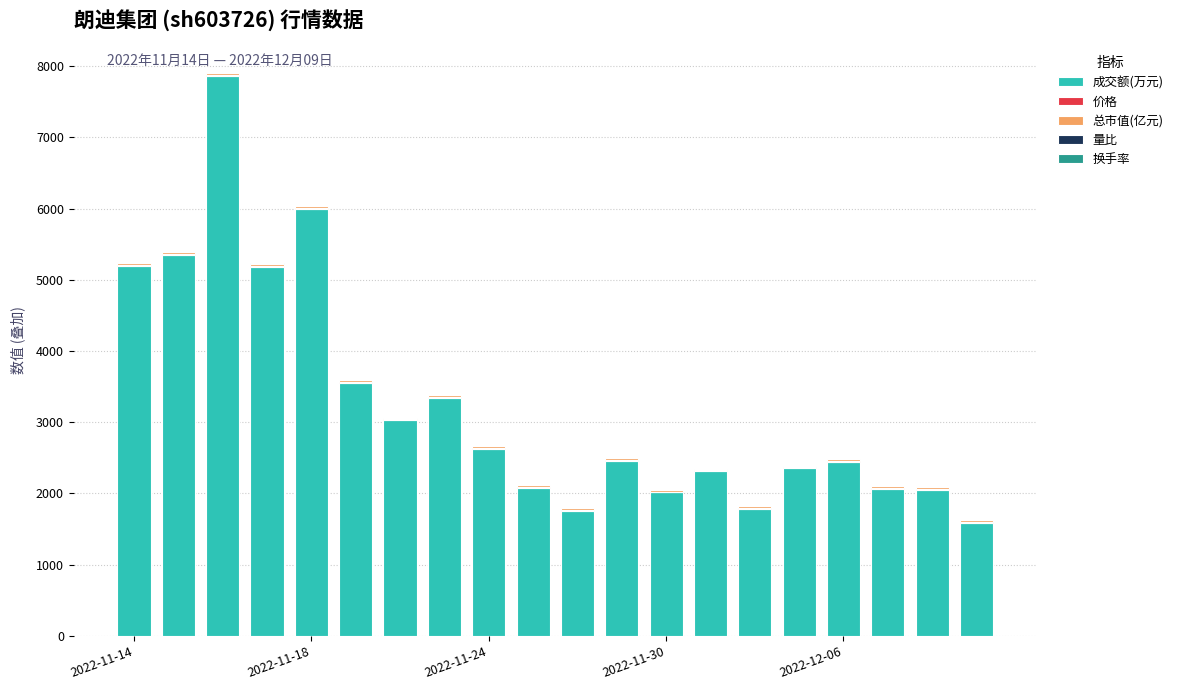

What is the highest value of the 成交额(万元) series?

7863.0